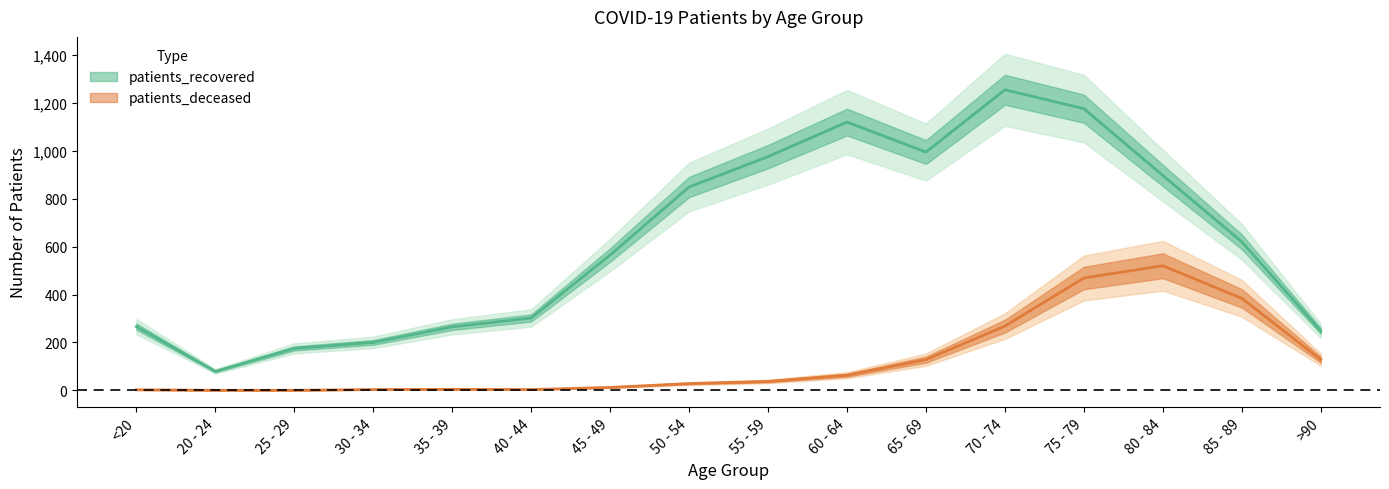

True or false: patients_recovered and patients_deceased intersect in this chart.

False